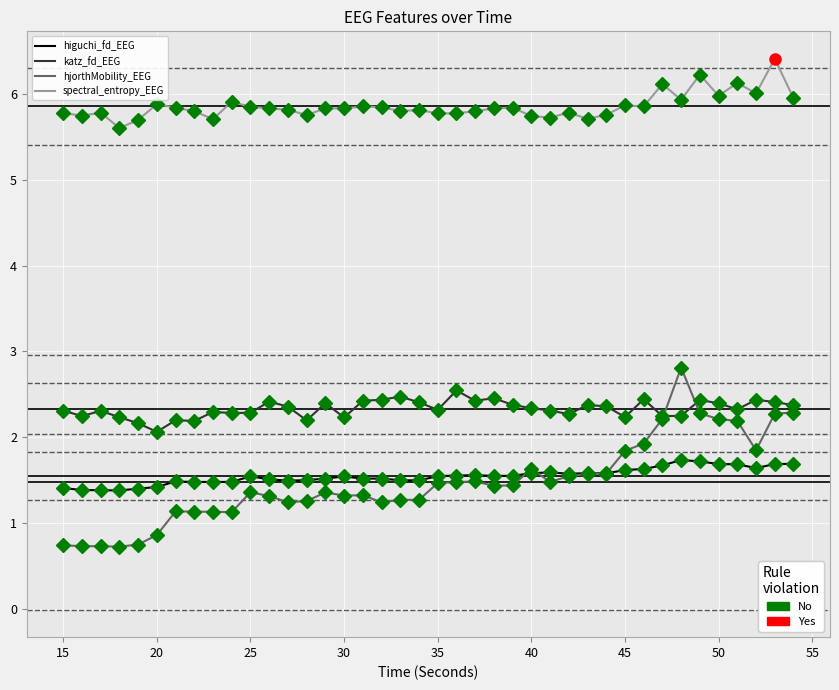

Is it true that katz_fd_EEG equals 1.5 at 44?

False